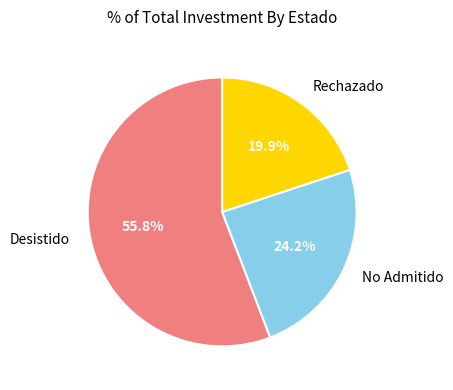

Count the number of slices in the pie.

3